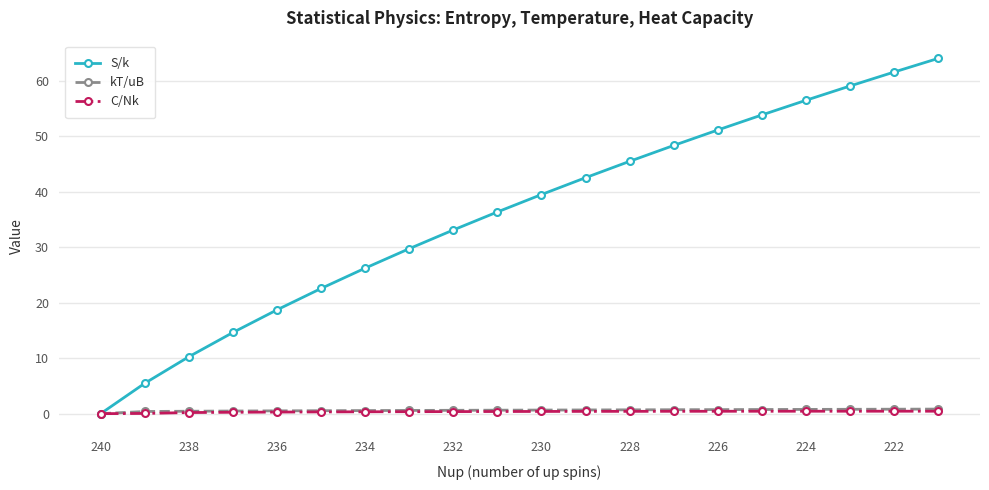

What is the maximum value shown in the chart?

64.1